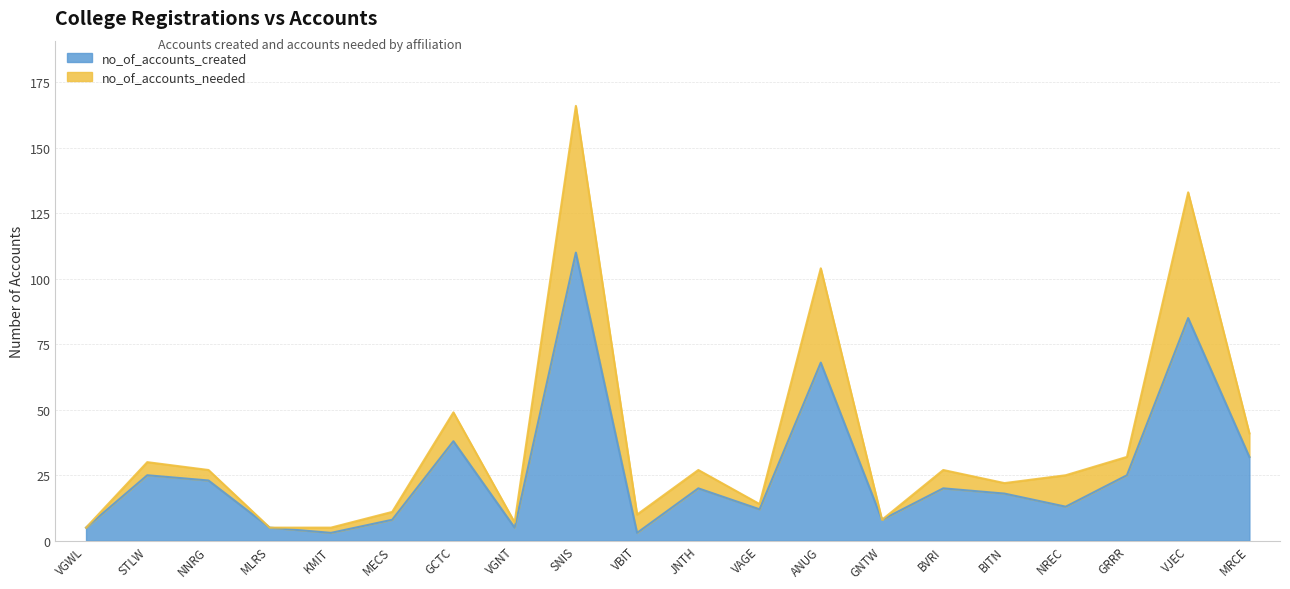

What is the maximum value shown in the chart?

166